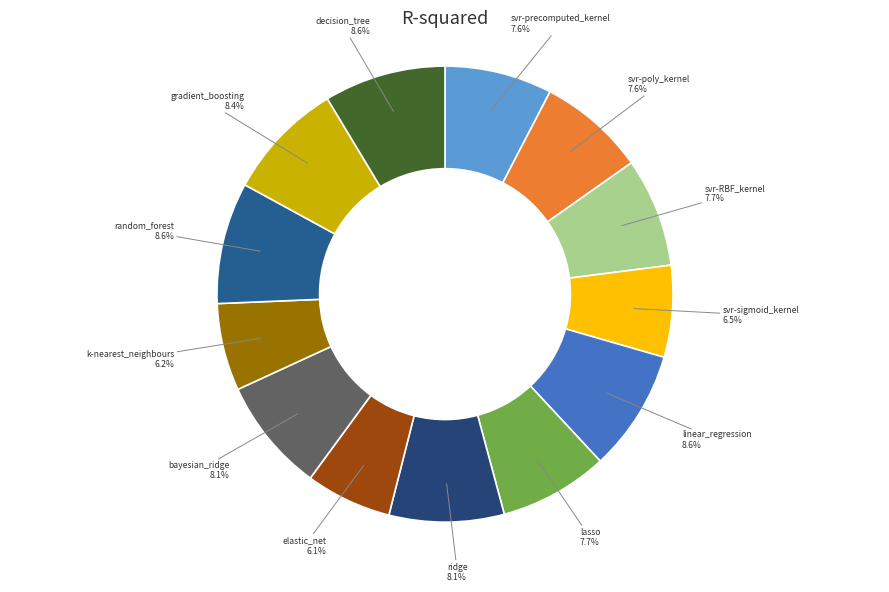

Is there a majority slice in this chart?

No